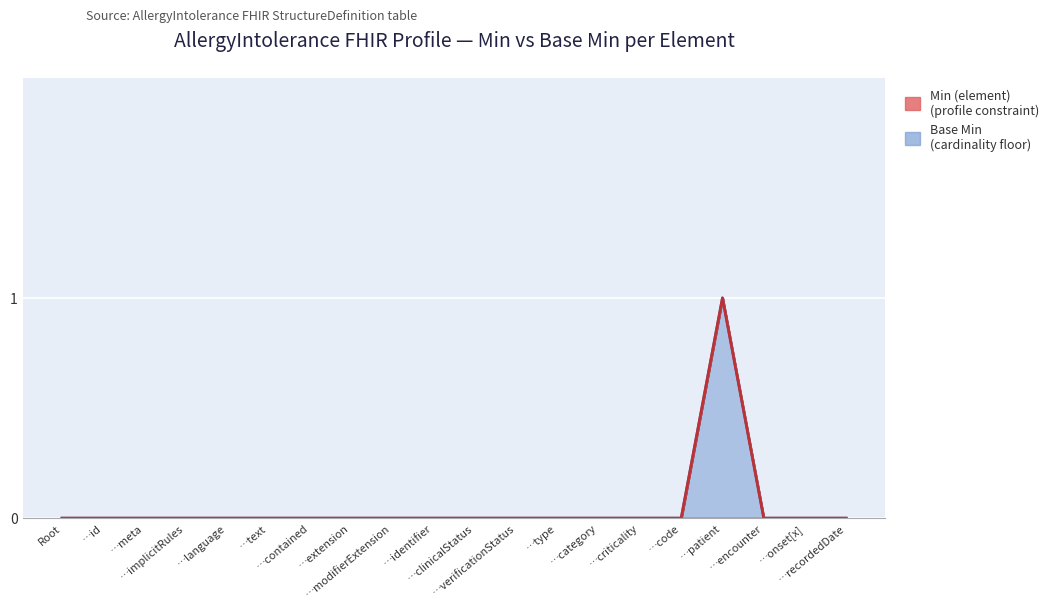

How many categories are shown in the chart?

20